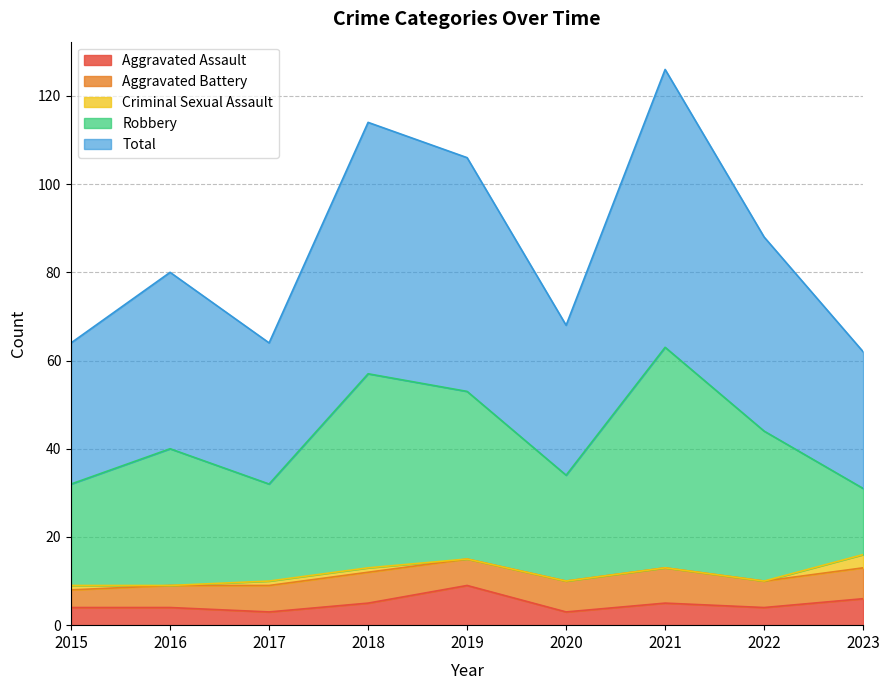

At which category does Criminal Sexual Assault reach its first local valley?

2016